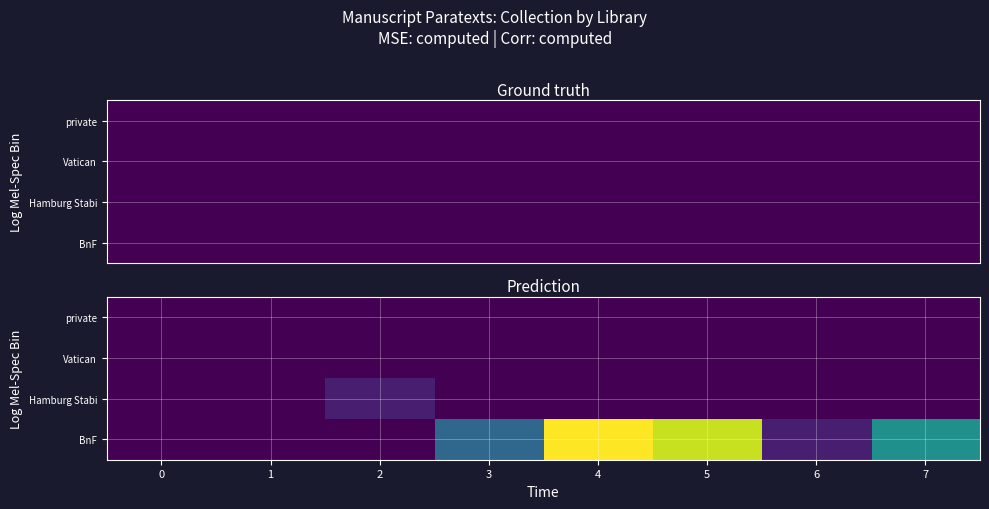

Rank the categories by Vatican value from lowest to highest.

0, 1, 2, 3, 4, 5, 6, 7